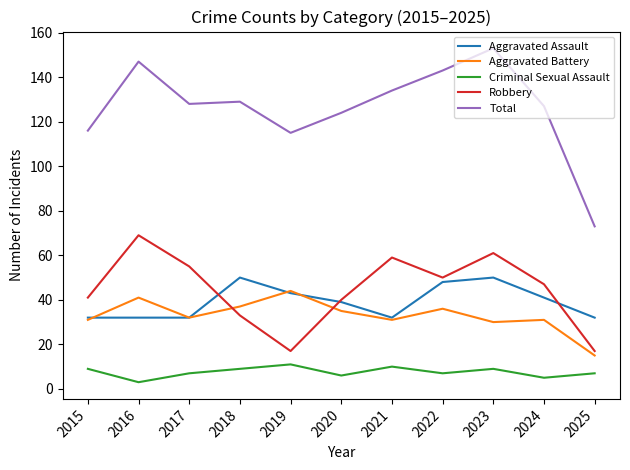

True or false: Criminal Sexual Assault and Total cross at least once.

False